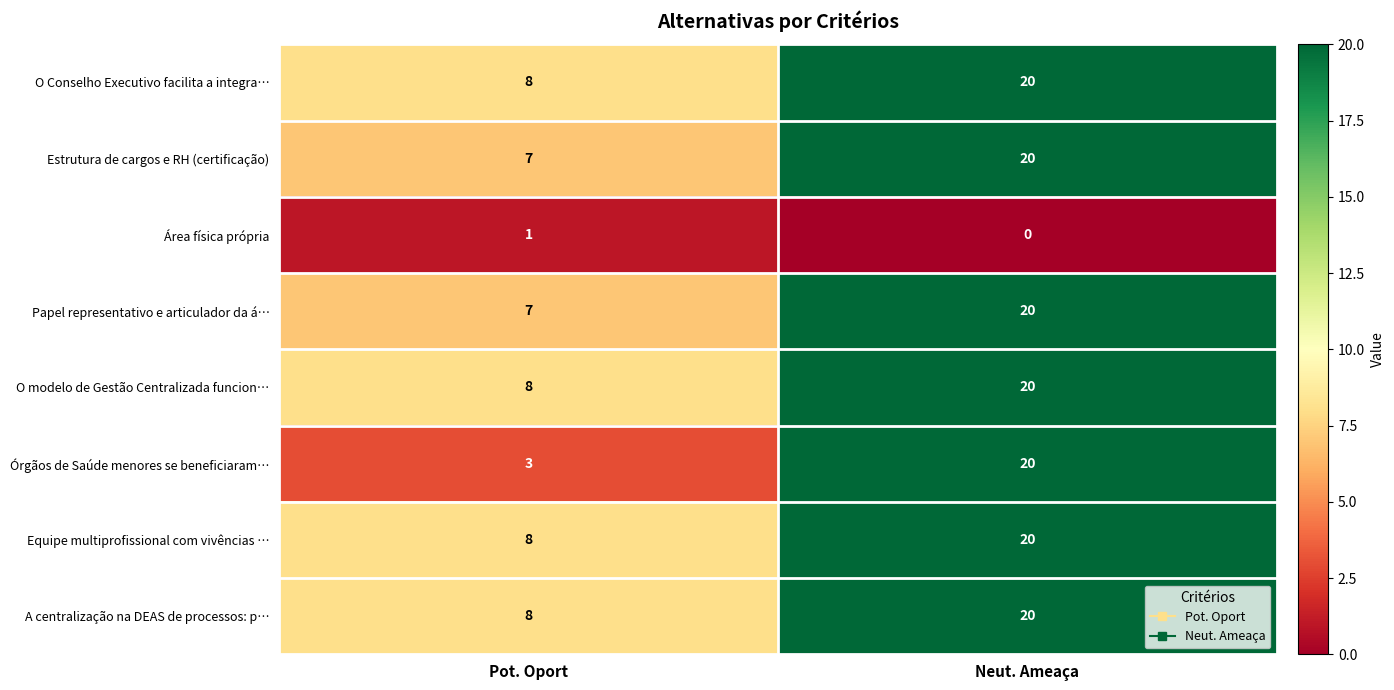

Reading left to right, extract all data points from this chart.

O Conselho Executivo facilita a integra…: Pot. Oport=8	Neut. Ameaça=20
Estrutura de cargos e RH (certificação): Pot. Oport=7	Neut. Ameaça=20
Área física própria: Pot. Oport=1	Neut. Ameaça=0
Papel representativo e articulador da á…: Pot. Oport=7	Neut. Ameaça=20
O modelo de Gestão Centralizada funcion…: Pot. Oport=8	Neut. Ameaça=20
Órgãos de Saúde menores se beneficiaram…: Pot. Oport=3	Neut. Ameaça=20
Equipe multiprofissional com vivências …: Pot. Oport=8	Neut. Ameaça=20
A centralização na DEAS de processos: p…: Pot. Oport=8	Neut. Ameaça=20